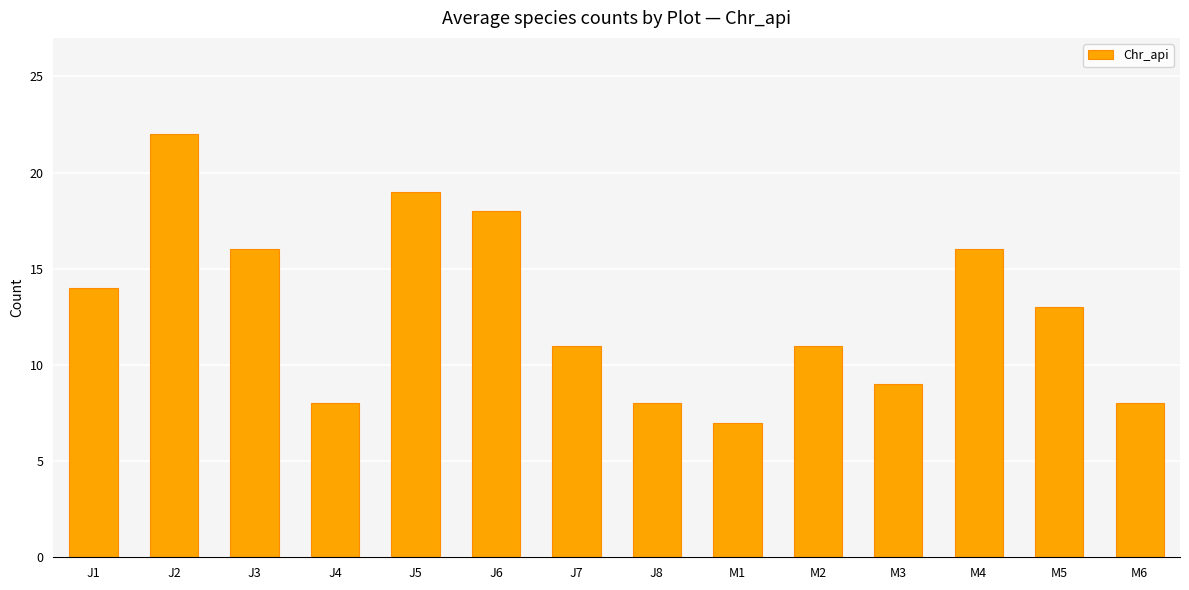

Which category has the lowest value across all series?

M1